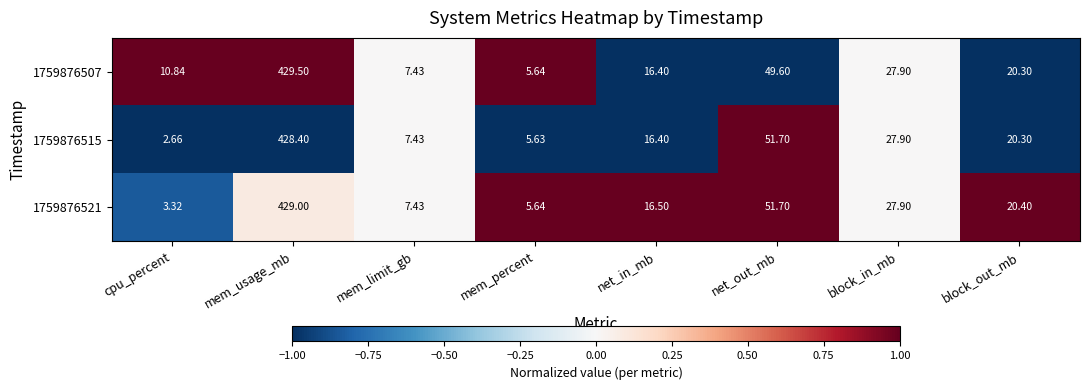

At which category is the sum across all series the highest?

mem_usage_mb